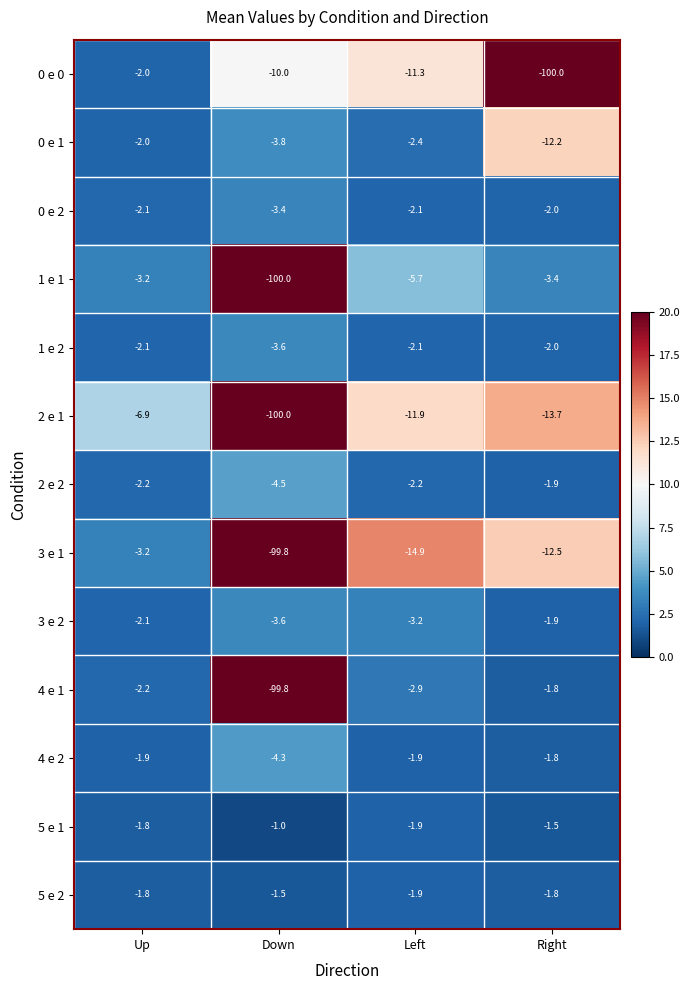

Where does the 3 e 1 series first go above -12?

Up